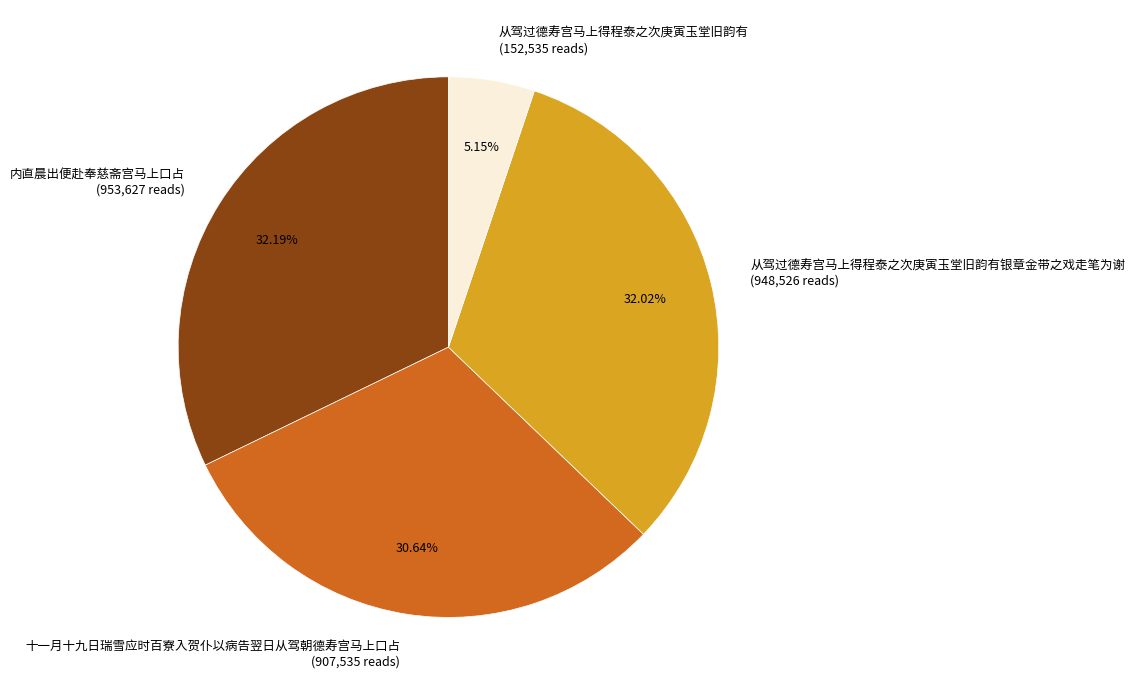

To the nearest percent, what is the difference between the largest and smallest slice percentages?

27%